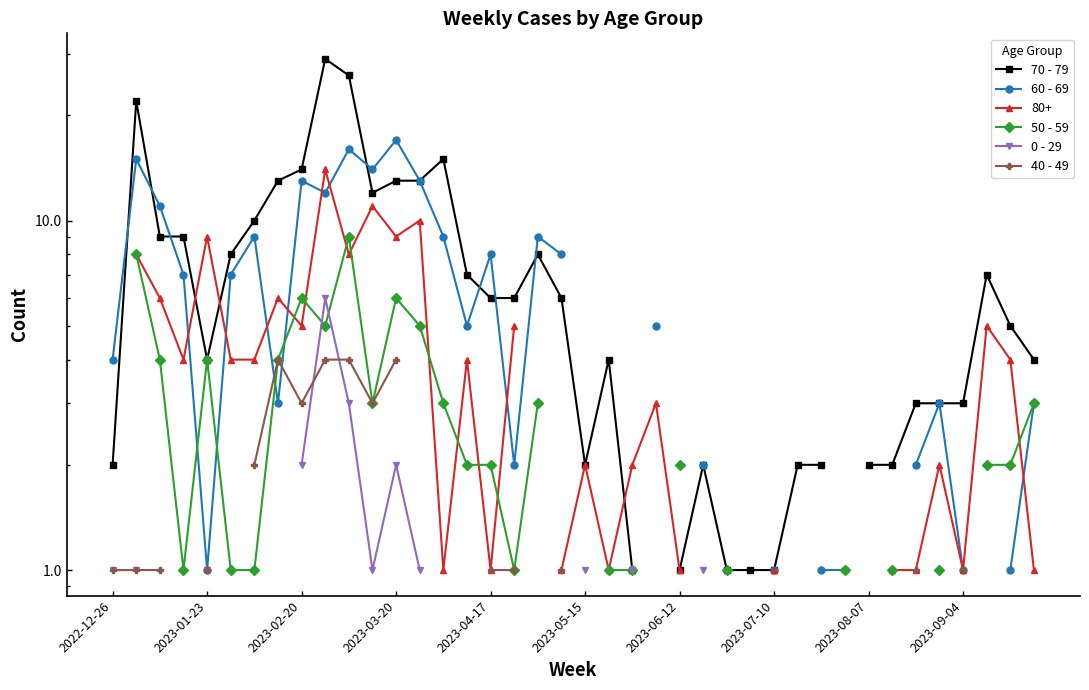

Does the chart display data point markers on the line(s)?

Yes